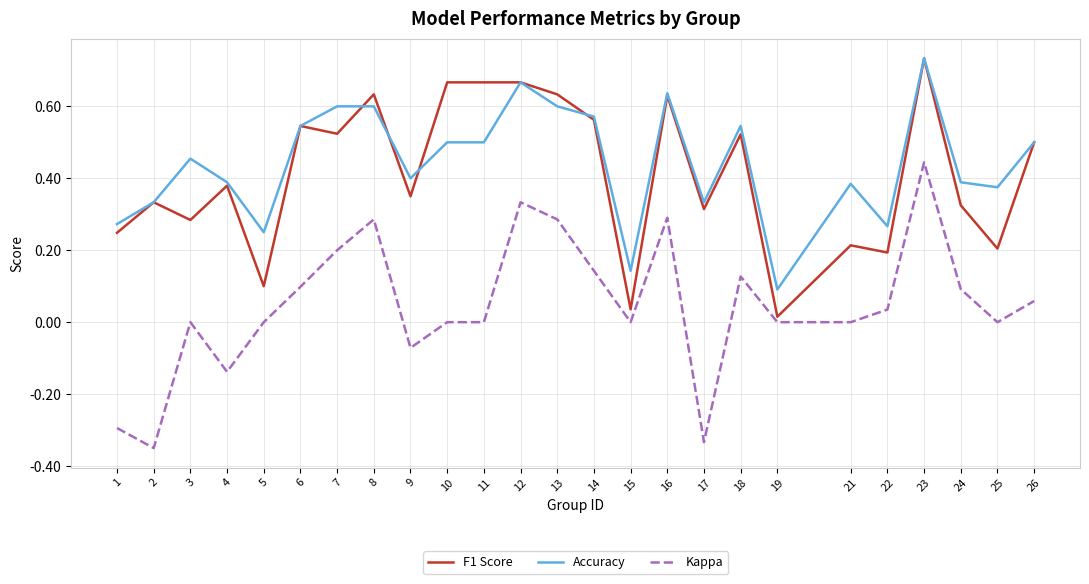

Which series has the widest spread of values?

Kappa